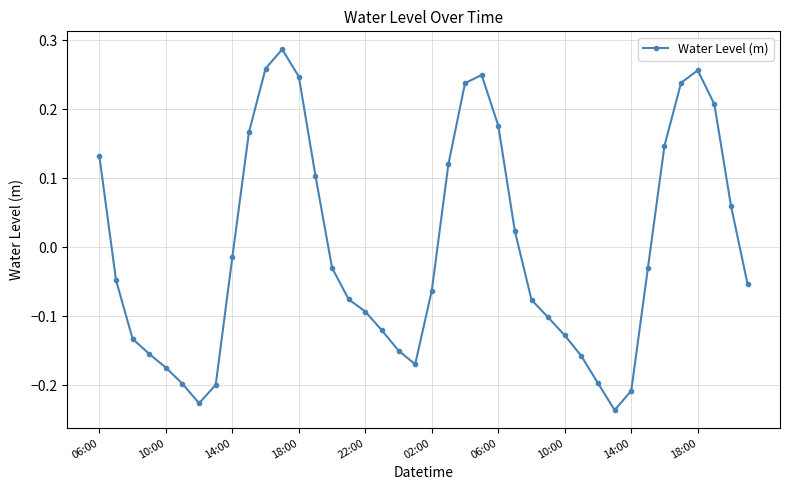

What is the difference between the maximum and minimum values?

0.5